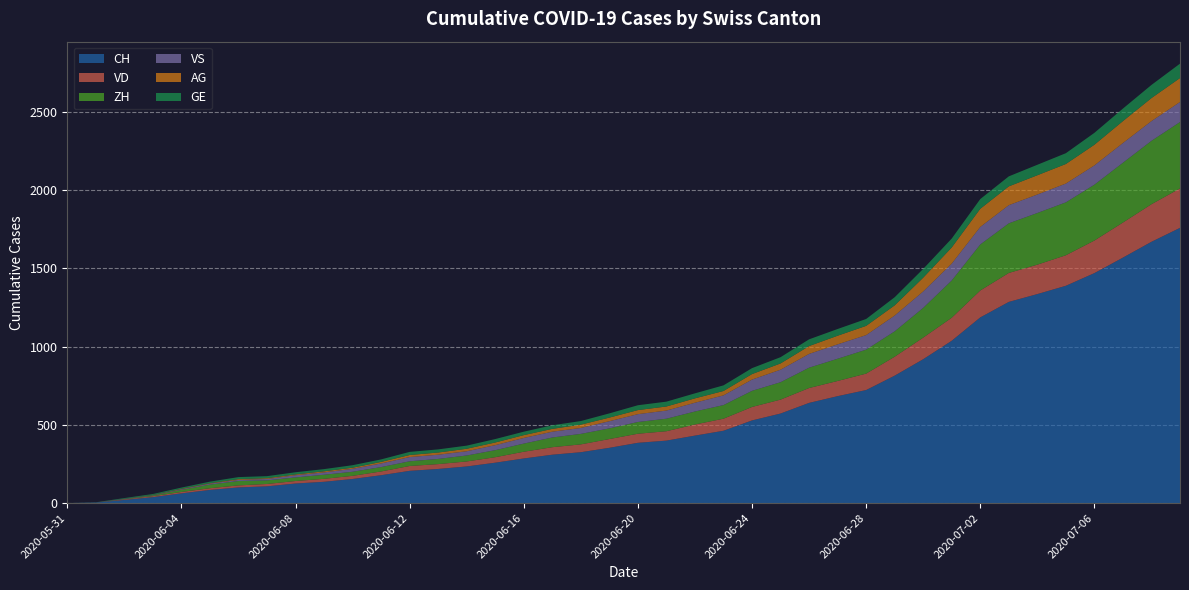

Reading left to right, what are all the values shown in this chart?

CH: 2020-05-31=0	2020-06-01=3	2020-06-02=20	2020-06-03=38	2020-06-04=62	2020-06-05=84	2020-06-06=100	2020-06-07=107	2020-06-08=125	2020-06-09=136	2020-06-10=154	2020-06-11=178	2020-06-12=206	2020-06-13=218	2020-06-14=234	2020-06-15=258	2020-06-16=285	2020-06-17=309	2020-06-18=325	2020-06-19=353	2020-06-20=385	2020-06-21=399	2020-06-22=431	2020-06-23=462	2020-06-24=528	2020-06-25=572	2020-06-26=640	2020-06-27=683	2020-06-28=722	2020-06-29=814	2020-06-30=919	2020-07-01=1037	2020-07-02=1186	2020-07-03=1285	2020-07-04=1335	2020-07-05=1388	2020-07-06=1469	2020-07-07=1568	2020-07-08=1669	2020-07-09=1758
VD: 2020-05-31=0	2020-06-01=0	2020-06-02=4	2020-06-03=6	2020-06-04=9	2020-06-05=11	2020-06-06=13	2020-06-07=15	2020-06-08=16	2020-06-09=19	2020-06-10=20	2020-06-11=24	2020-06-12=31	2020-06-13=31	2020-06-14=32	2020-06-15=35	2020-06-16=43	2020-06-17=48	2020-06-18=50	2020-06-19=56	2020-06-20=58	2020-06-21=60	2020-06-22=71	2020-06-23=77	2020-06-24=86	2020-06-25=89	2020-06-26=95	2020-06-27=97	2020-06-28=105	2020-06-29=121	2020-06-30=138	2020-07-01=147	2020-07-02=172	2020-07-03=185	2020-07-04=188	2020-07-05=195	2020-07-06=208	2020-07-07=224	2020-07-08=240	2020-07-09=252
ZH: 2020-05-31=0	2020-06-01=0	2020-06-02=2	2020-06-03=5	2020-06-04=13	2020-06-05=23	2020-06-06=28	2020-06-07=23	2020-06-08=23	2020-06-09=26	2020-06-10=26	2020-06-11=28	2020-06-12=30	2020-06-13=33	2020-06-14=38	2020-06-15=45	2020-06-16=52	2020-06-17=62	2020-06-18=67	2020-06-19=68	2020-06-20=75	2020-06-21=80	2020-06-22=83	2020-06-23=87	2020-06-24=103	2020-06-25=111	2020-06-26=130	2020-06-27=142	2020-06-28=153	2020-06-29=162	2020-06-30=190	2020-07-01=238	2020-07-02=294	2020-07-03=317	2020-07-04=330	2020-07-05=338	2020-07-06=357	2020-07-07=382	2020-07-08=405	2020-07-09=424
VS: 2020-05-31=0	2020-06-01=1	2020-06-02=2	2020-06-03=2	2020-06-04=4	2020-06-05=6	2020-06-06=7	2020-06-07=9	2020-06-08=14	2020-06-09=15	2020-06-10=19	2020-06-11=23	2020-06-12=27	2020-06-13=27	2020-06-14=27	2020-06-15=32	2020-06-16=36	2020-06-17=37	2020-06-18=38	2020-06-19=46	2020-06-20=50	2020-06-21=52	2020-06-22=56	2020-06-23=62	2020-06-24=72	2020-06-25=80	2020-06-26=88	2020-06-27=92	2020-06-28=93	2020-06-29=101	2020-06-30=105	2020-07-01=108	2020-07-02=112	2020-07-03=116	2020-07-04=118	2020-07-05=120	2020-07-06=123	2020-07-07=126	2020-07-08=126	2020-07-09=128
AG: 2020-05-31=0	2020-06-01=0	2020-06-02=0	2020-06-03=1	2020-06-04=3	2020-06-05=3	2020-06-06=5	2020-06-07=5	2020-06-08=5	2020-06-09=7	2020-06-10=7	2020-06-11=10	2020-06-12=13	2020-06-13=14	2020-06-14=16	2020-06-15=17	2020-06-16=18	2020-06-17=18	2020-06-18=21	2020-06-19=23	2020-06-20=26	2020-06-21=26	2020-06-22=28	2020-06-23=28	2020-06-24=35	2020-06-25=40	2020-06-26=50	2020-06-27=55	2020-06-28=59	2020-06-29=65	2020-06-30=88	2020-07-01=103	2020-07-02=116	2020-07-03=120	2020-07-04=123	2020-07-05=125	2020-07-06=132	2020-07-07=140	2020-07-08=147	2020-07-09=153
GE: 2020-05-31=0	2020-06-01=1	2020-06-02=4	2020-06-03=6	2020-06-04=8	2020-06-05=10	2020-06-06=13	2020-06-07=13	2020-06-08=14	2020-06-09=14	2020-06-10=16	2020-06-11=16	2020-06-12=20	2020-06-13=20	2020-06-14=20	2020-06-15=22	2020-06-16=22	2020-06-17=23	2020-06-18=23	2020-06-19=27	2020-06-20=31	2020-06-21=31	2020-06-22=32	2020-06-23=36	2020-06-24=38	2020-06-25=40	2020-06-26=43	2020-06-27=43	2020-06-28=44	2020-06-29=52	2020-06-30=56	2020-07-01=57	2020-07-02=62	2020-07-03=64	2020-07-04=67	2020-07-05=69	2020-07-06=76	2020-07-07=80	2020-07-08=84	2020-07-09=92